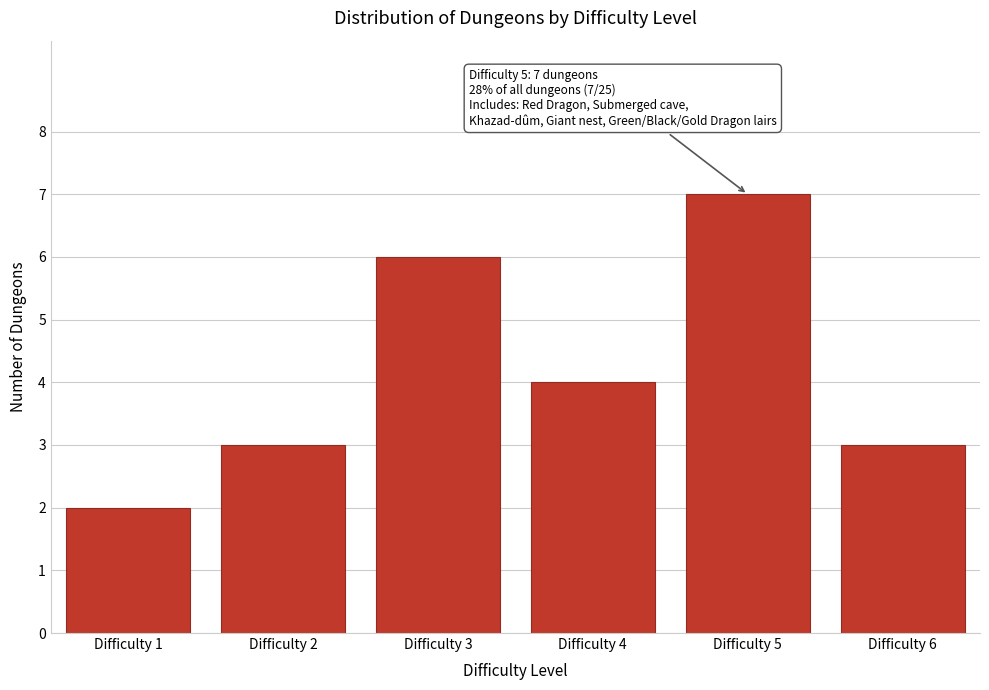

Reading left to right, what are all the values shown in this chart?

Difficulty 1=2	Difficulty 2=3	Difficulty 3=6	Difficulty 4=4	Difficulty 5=7	Difficulty 6=3